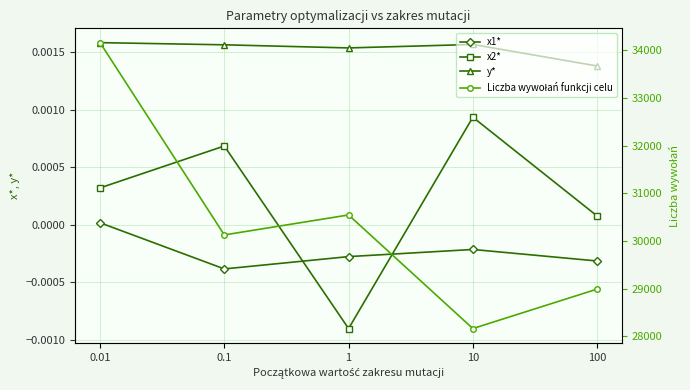

How many lines are shown in the chart?

4